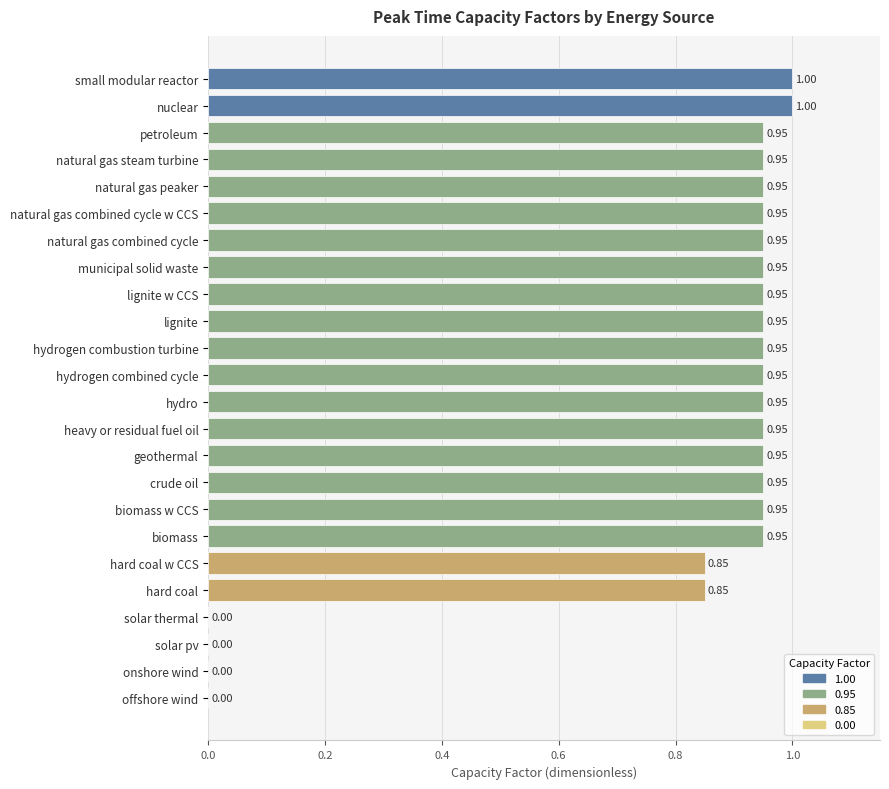

What is the sum of all values?

18.9